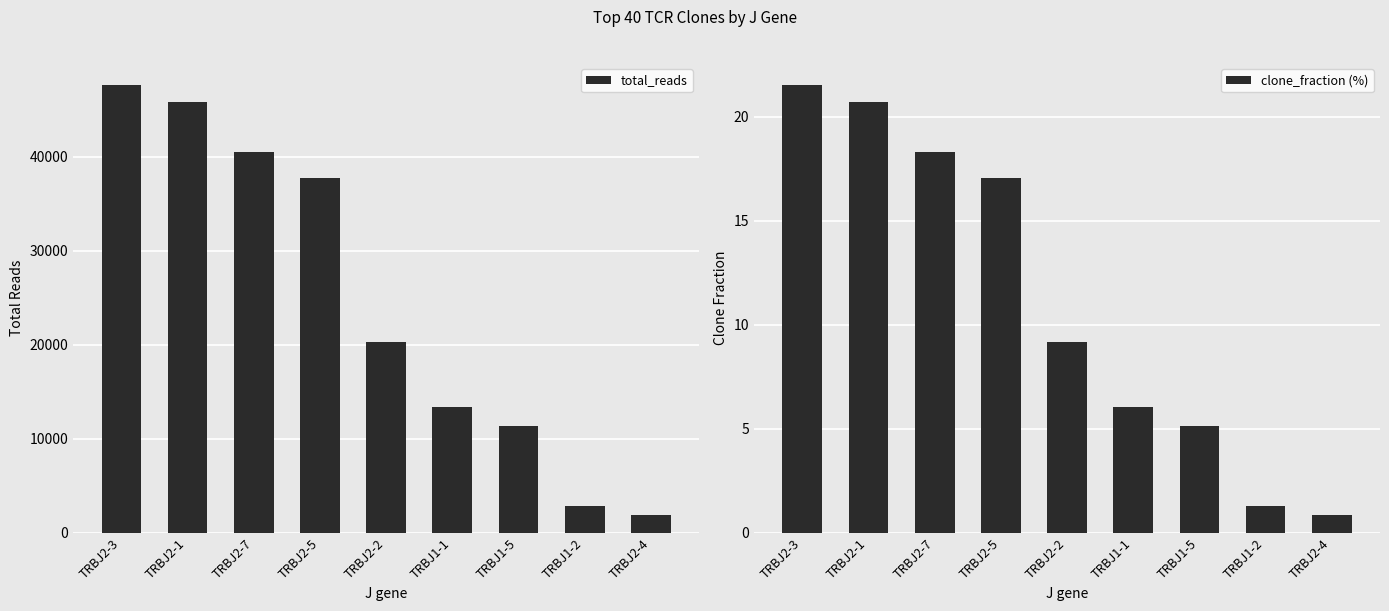

At which category is the sum across all series the highest?

TRBJ2-3